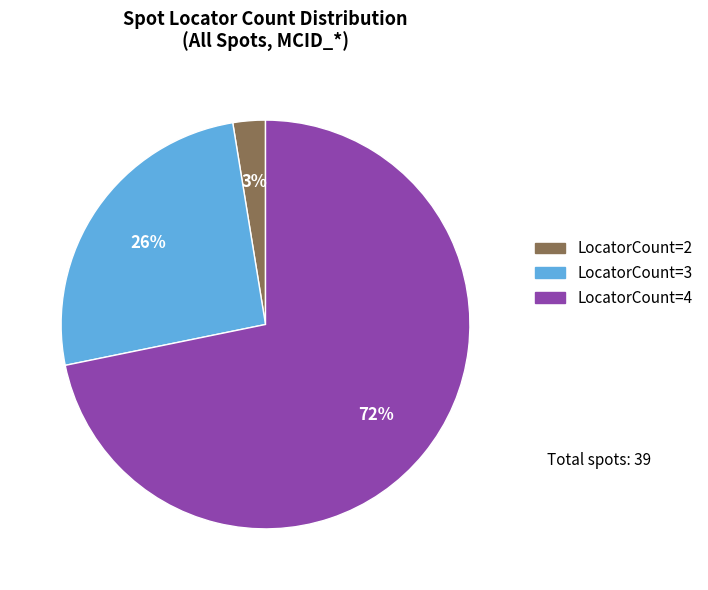

Rank the categories by value from lowest to highest.

LocatorCount=2, LocatorCount=3, LocatorCount=4